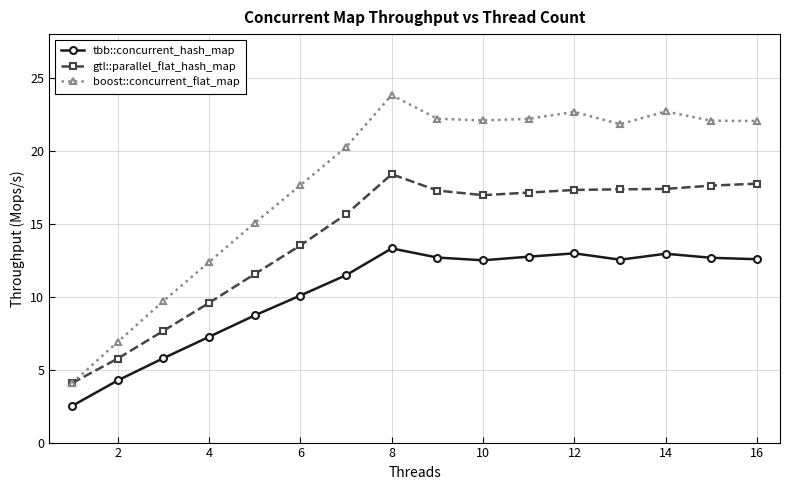

Does the chart display data point markers on the line(s)?

Yes